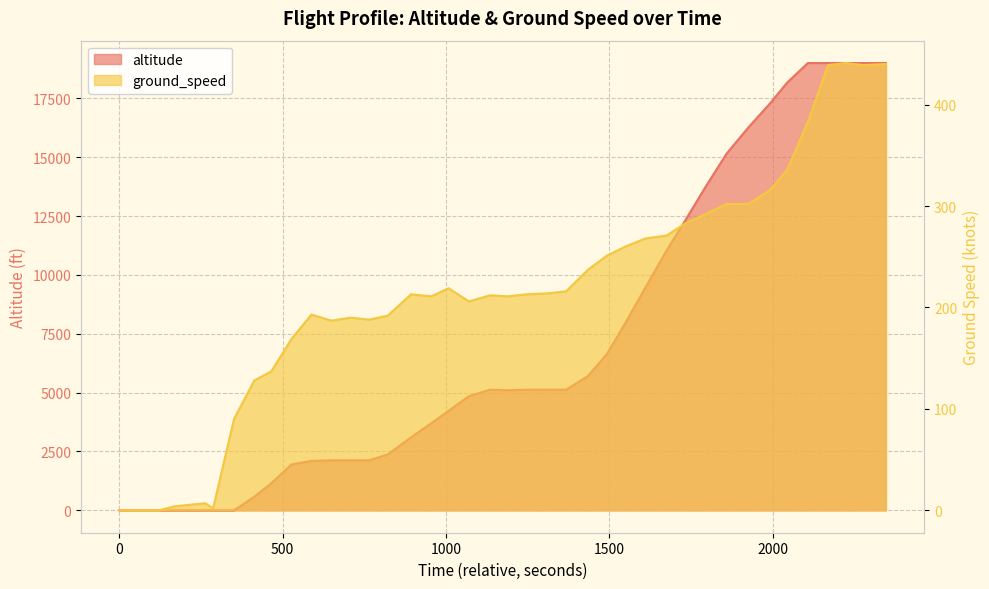

Is the value of altitude at 7 greater than the value of ground_speed at 17?

Yes